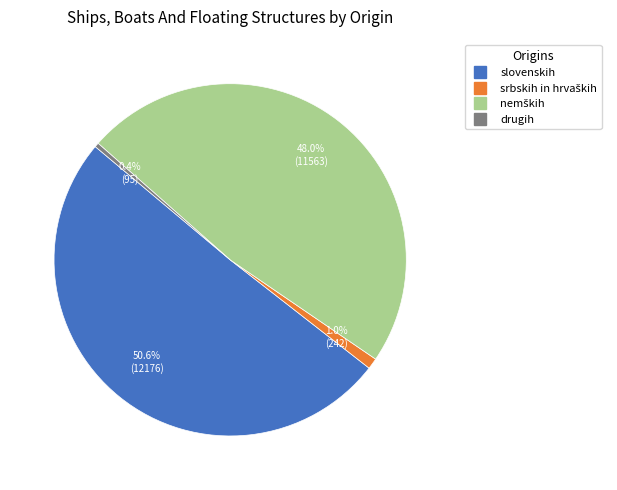

What percentage is NOT represented by slovenskih?

49.4%